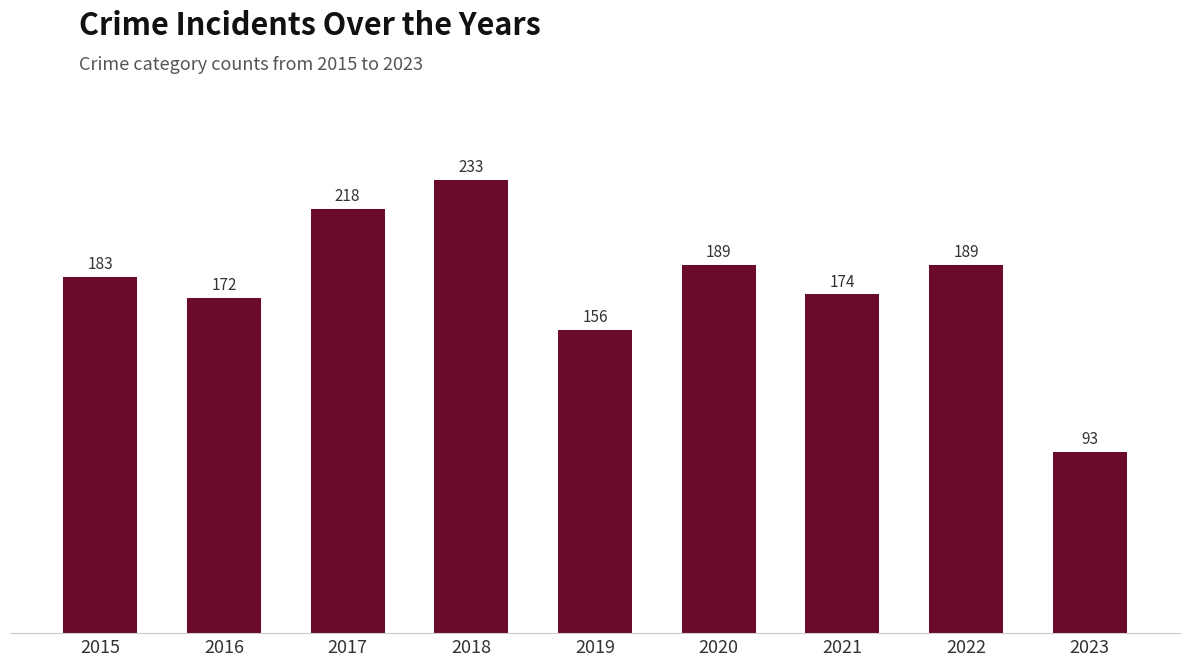

True or false: the data shows 84 at 2020.

False